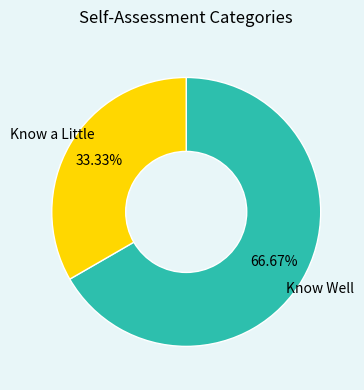

Does any single category account for the majority?

Yes